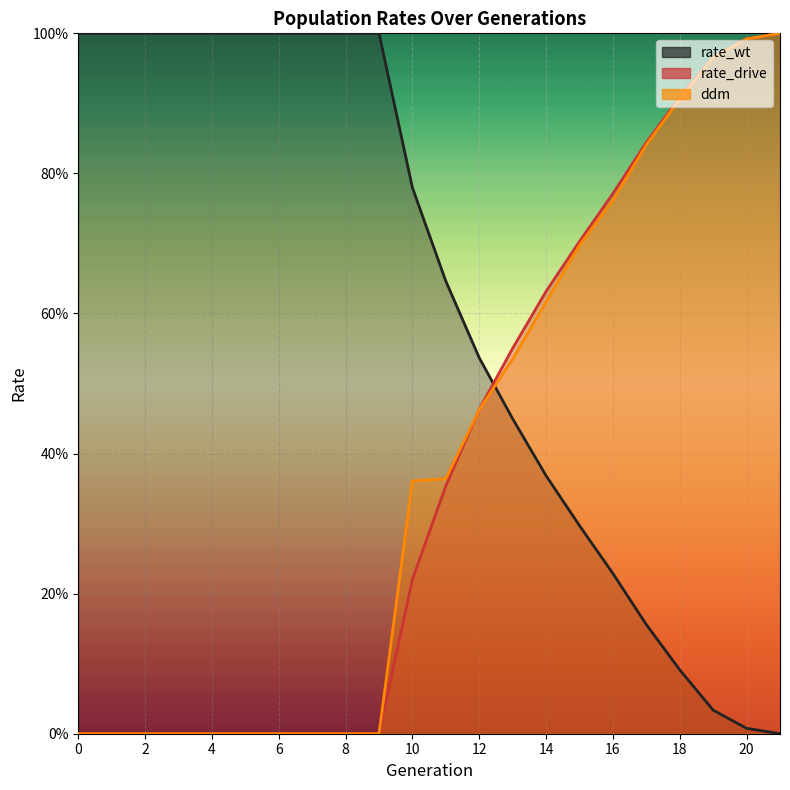

At which category is the sum across all series the highest?

21